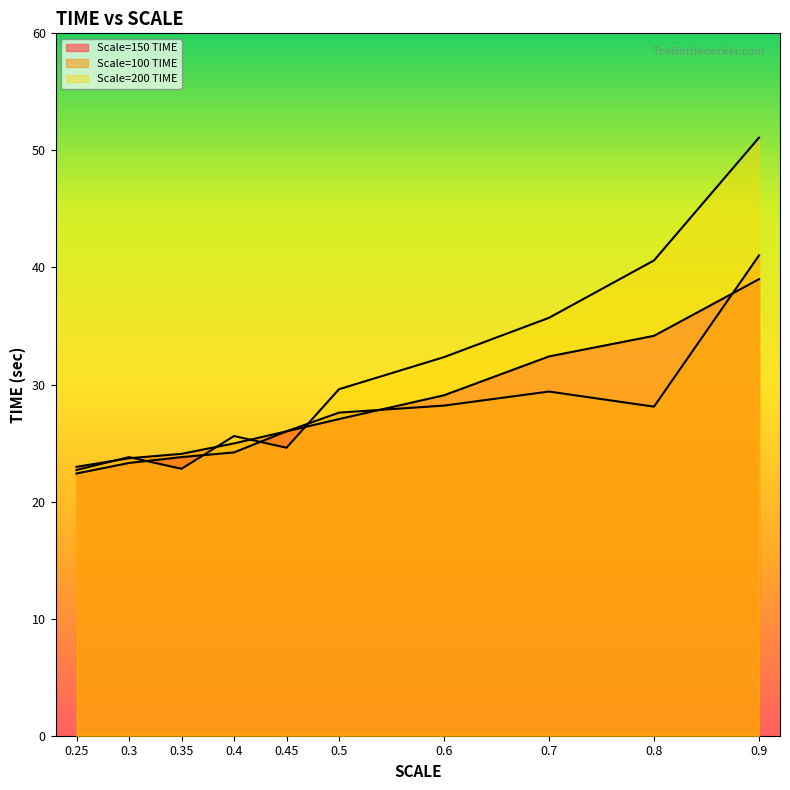

What position from the right is 0.6?

4